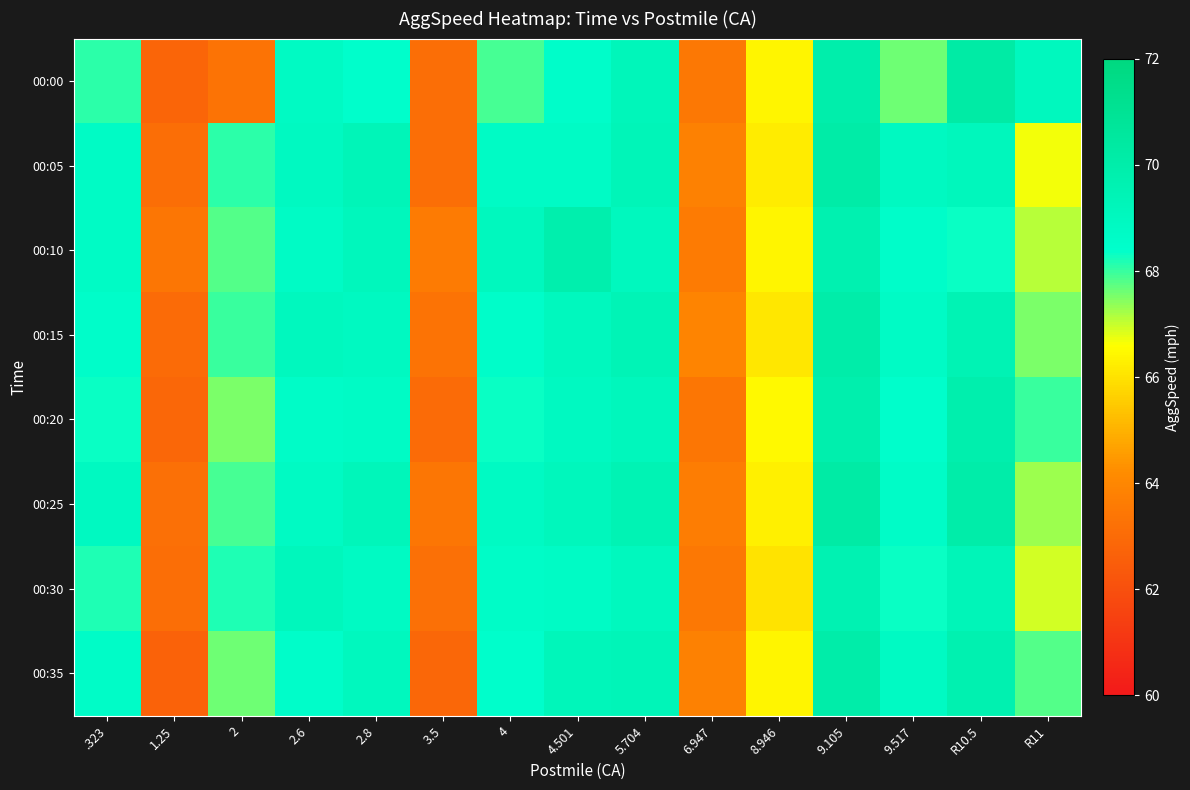

Rank the series at 8.946 from lowest to highest value.

00:30, 00:15, 00:05, 00:25, 00:00, 00:10, 00:35, 00:20